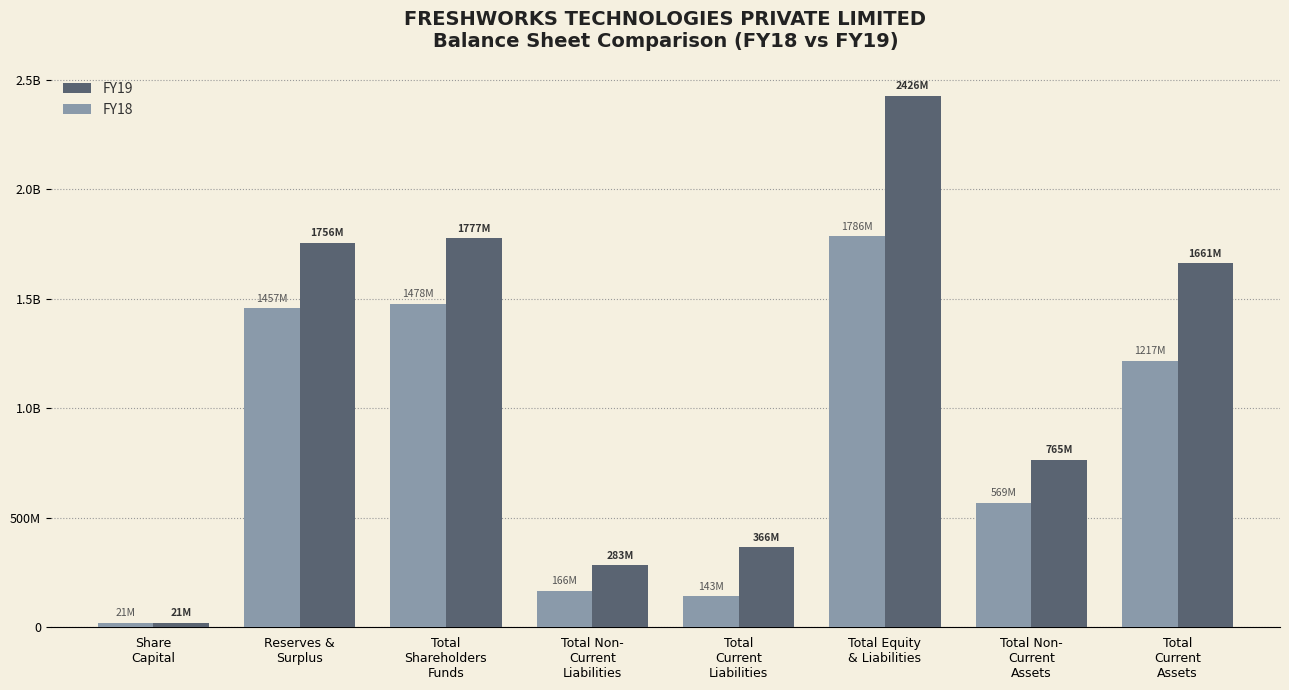

What is the smallest value displayed?

20983000